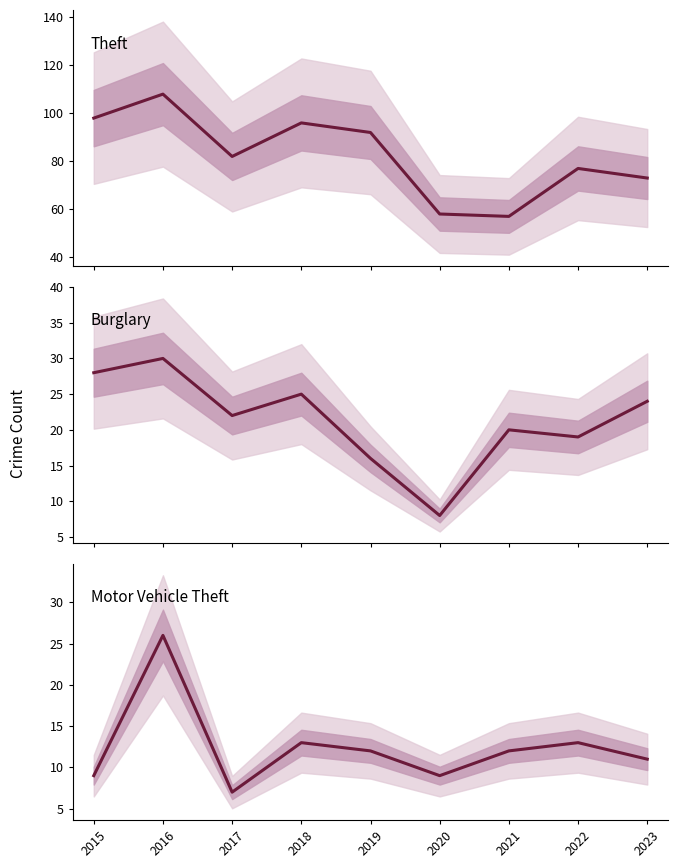

What is the difference between the maximum and minimum values in the Burglary series?

22